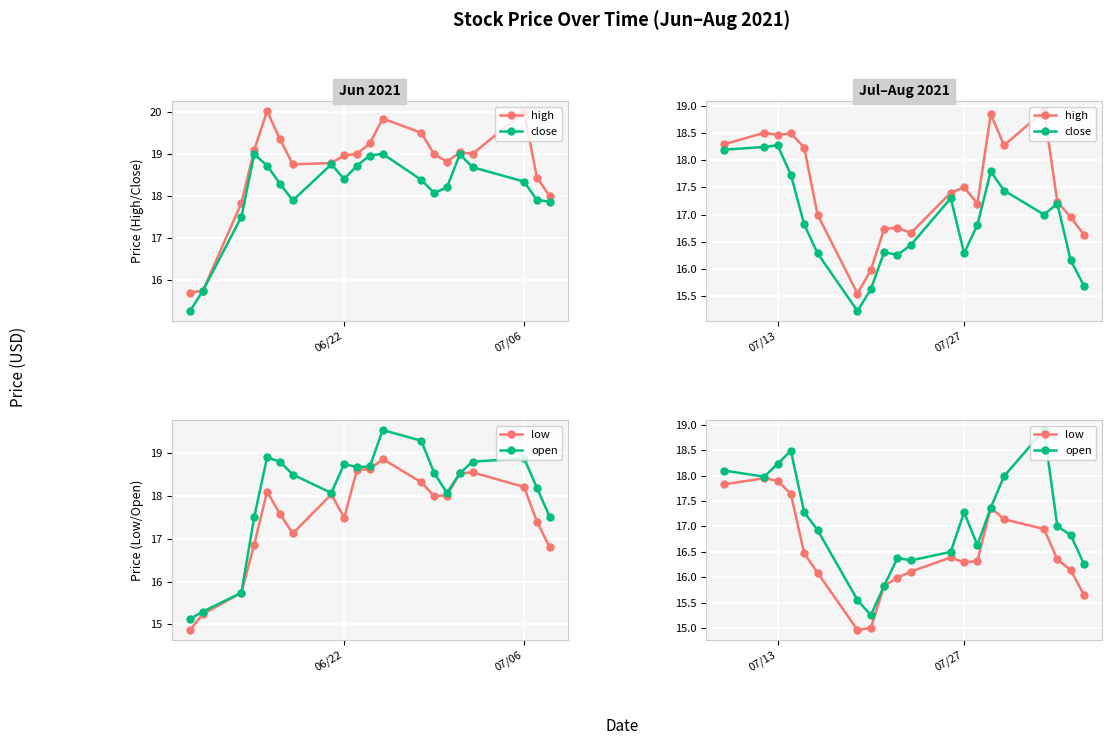

What are all the series names shown in the legend?

high, close, low, open